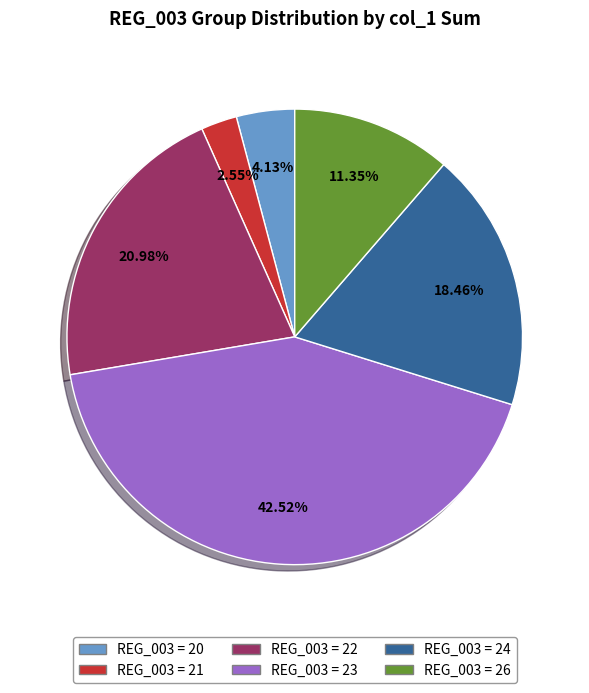

Does any single category account for the majority?

No